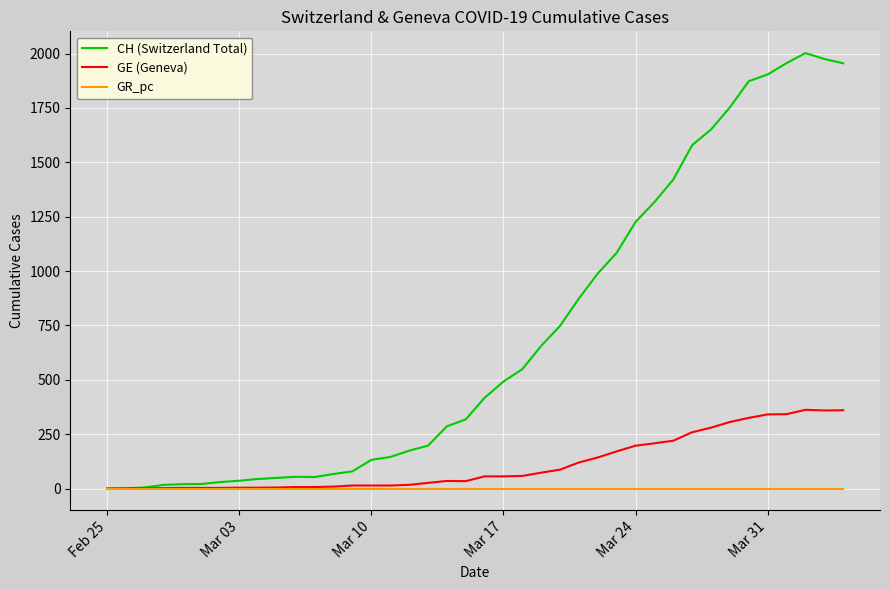

Which series has the largest range (max minus min)?

CH (Switzerland Total)